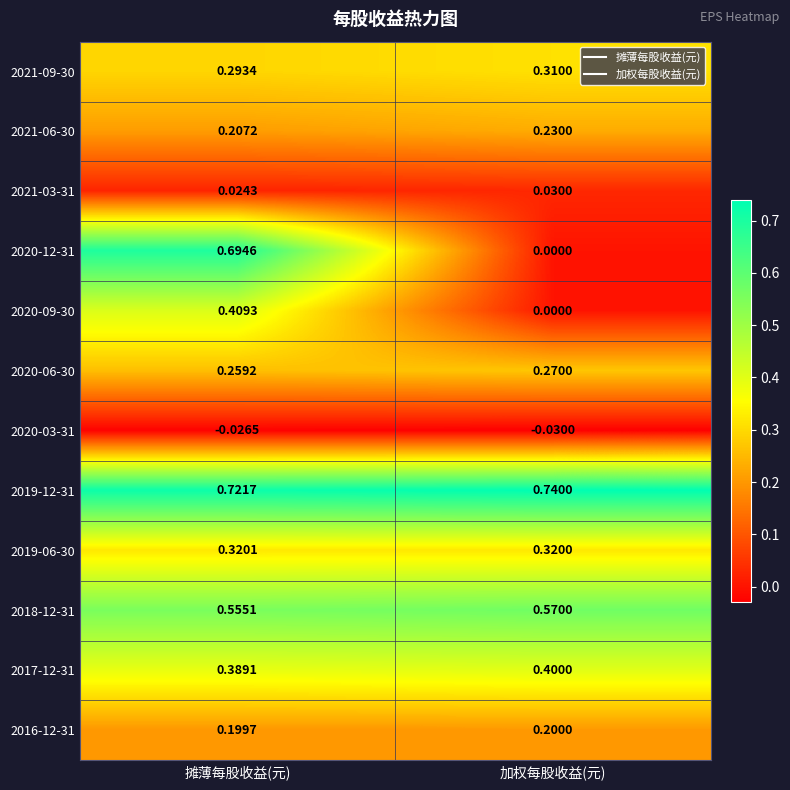

At which category does the chart reach its peak across all series?

加权每股收益(元)